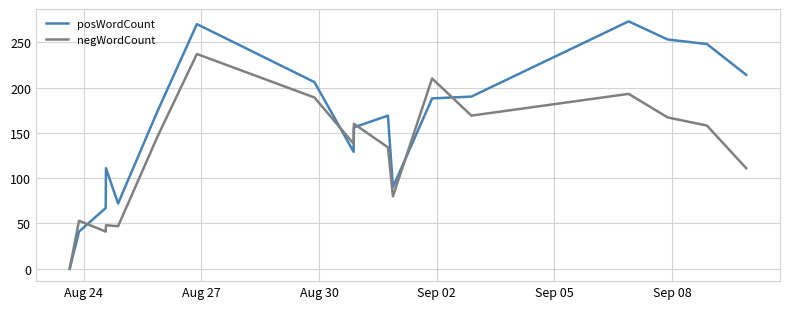

Which series has the widest spread of values?

posWordCount